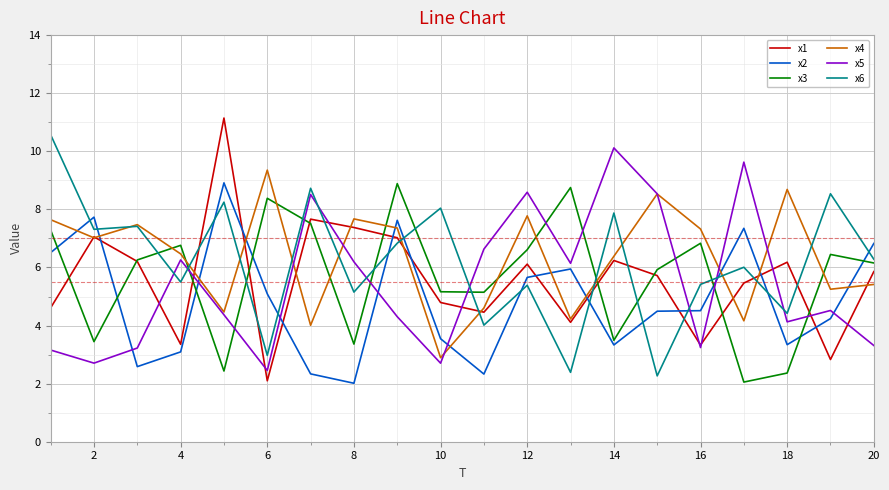

Which series has the largest range (max minus min)?

x1